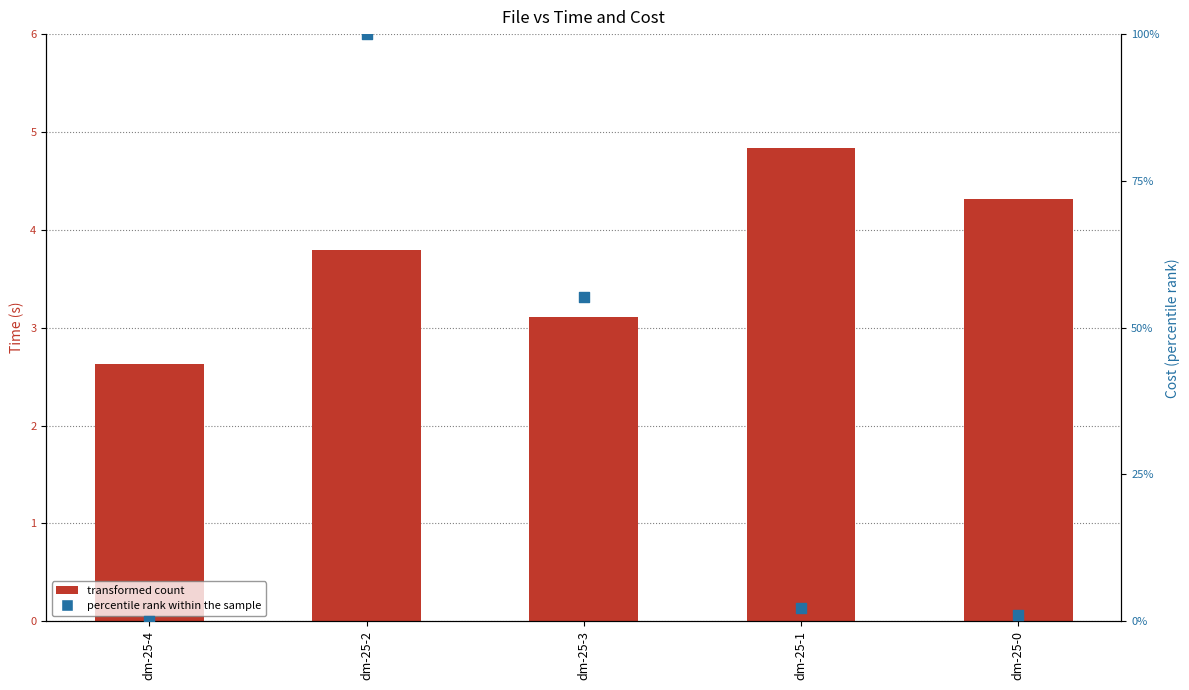

Which series has the largest total across all categories?

cost (percentile)